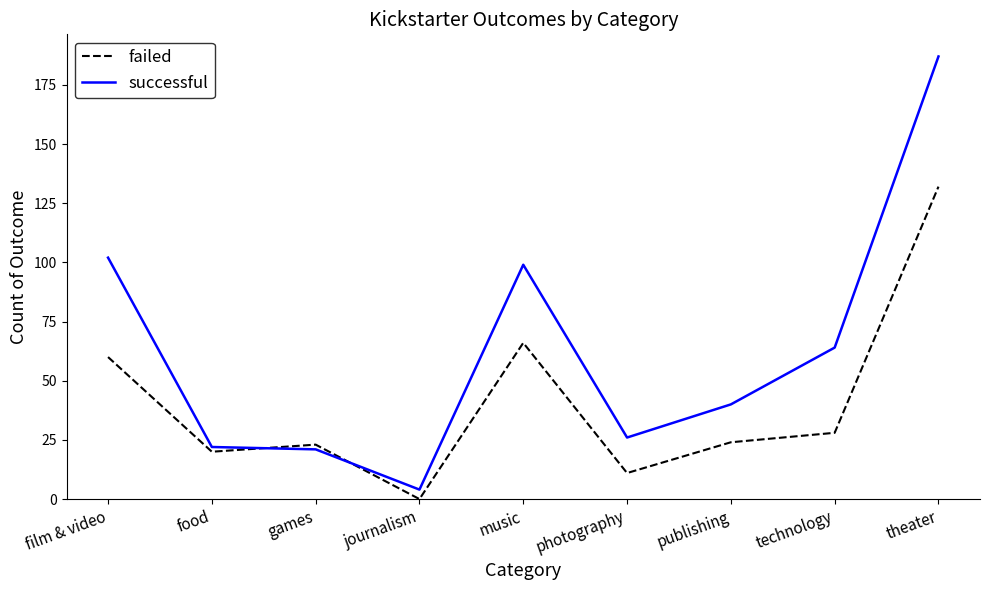

How many times do successful and failed cross each other?

2